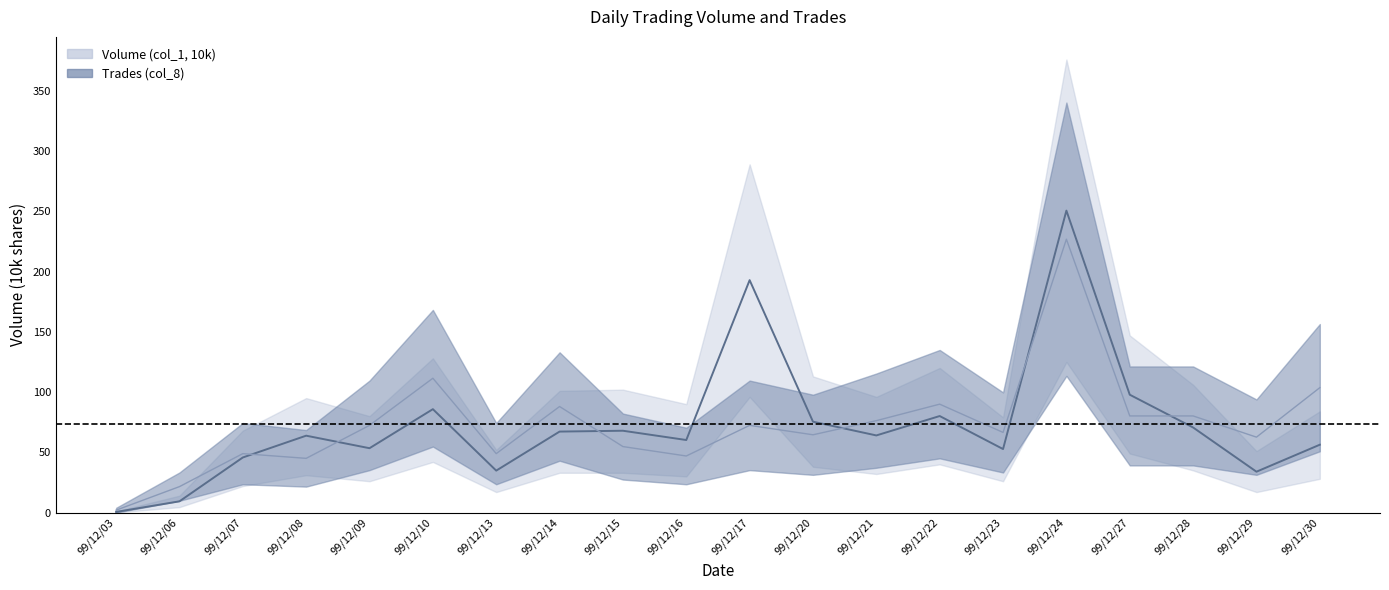

Reading left to right, list all the values displayed in this chart.

Volume (col_1, 10k): 99/12/03=0.5	99/12/06=9.3	99/12/07=45.7	99/12/08=63.8	99/12/09=53.4	99/12/10=85.8	99/12/13=34.8	99/12/14=67.2	99/12/15=67.9	99/12/16=60.2	99/12/17=192.9	99/12/20=75.4	99/12/21=64.0	99/12/22=80.1	99/12/23=52.7	99/12/24=250.6	99/12/27=97.8	99/12/28=70.6	99/12/29=33.9	99/12/30=56.3
Trades (col_8): 99/12/03=2.0	99/12/06=21.5	99/12/07=48.9	99/12/08=45.0	99/12/09=72.4	99/12/10=111.5	99/12/13=48.9	99/12/14=88.0	99/12/15=54.8	99/12/16=46.9	99/12/17=72.4	99/12/20=64.5	99/12/21=76.3	99/12/22=90.0	99/12/23=66.5	99/12/24=226.9	99/12/27=80.2	99/12/28=80.2	99/12/29=62.6	99/12/30=103.7